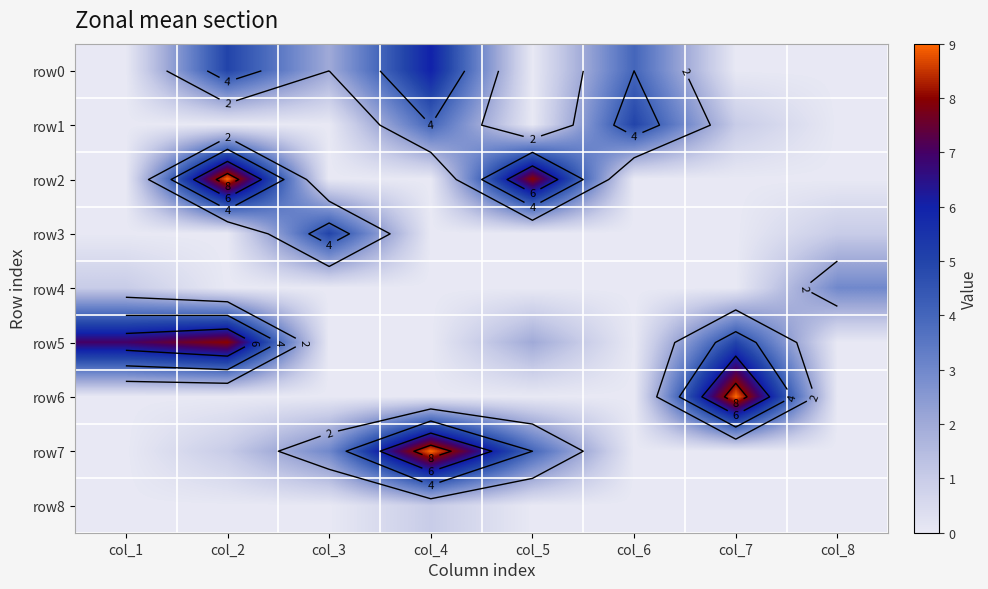

True or false: row1 has a value of 2 at col_8.

False